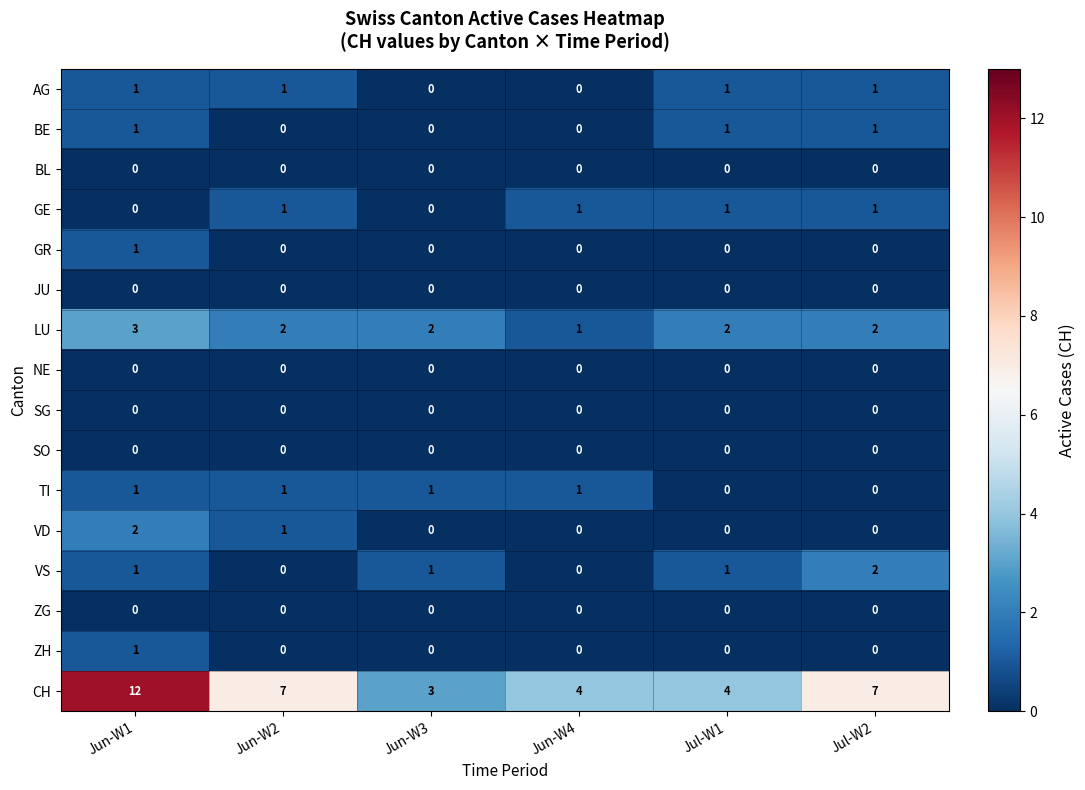

What is the difference between the highest and lowest values at Jun-W3?

3